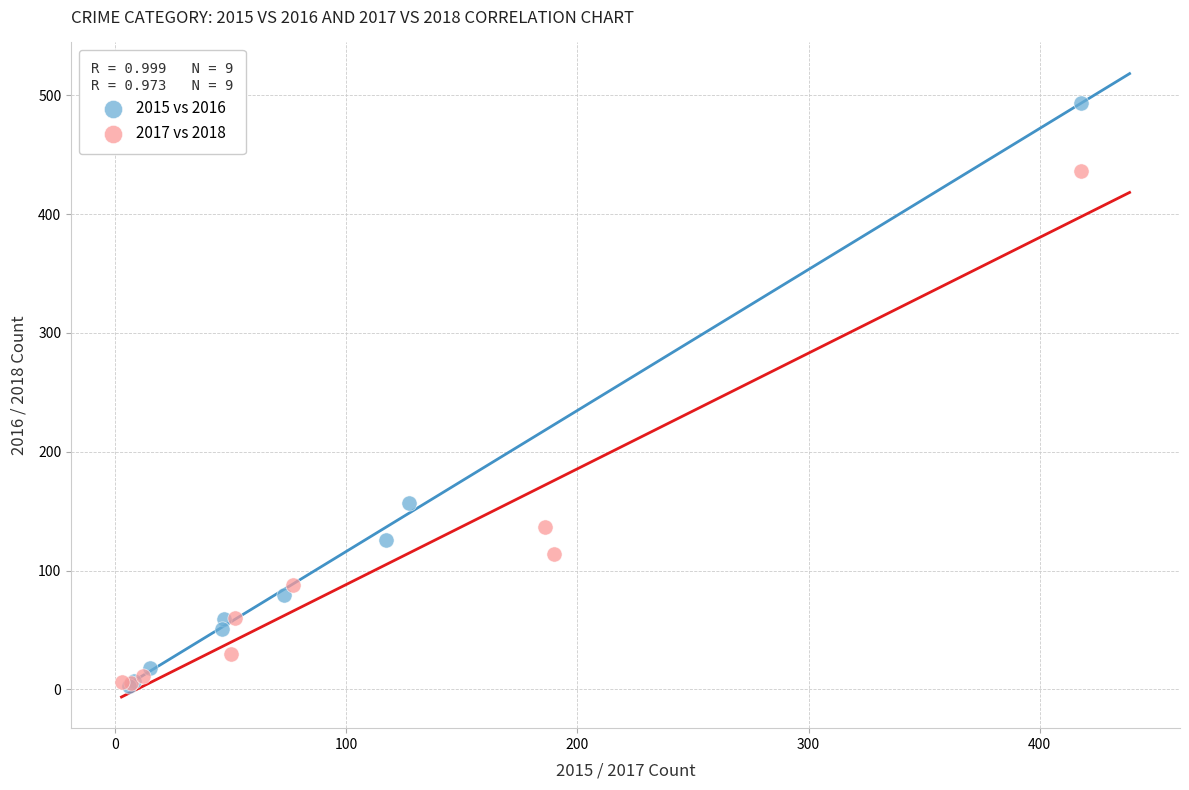

Which series has the widest spread of Y values?

2015 vs 2016